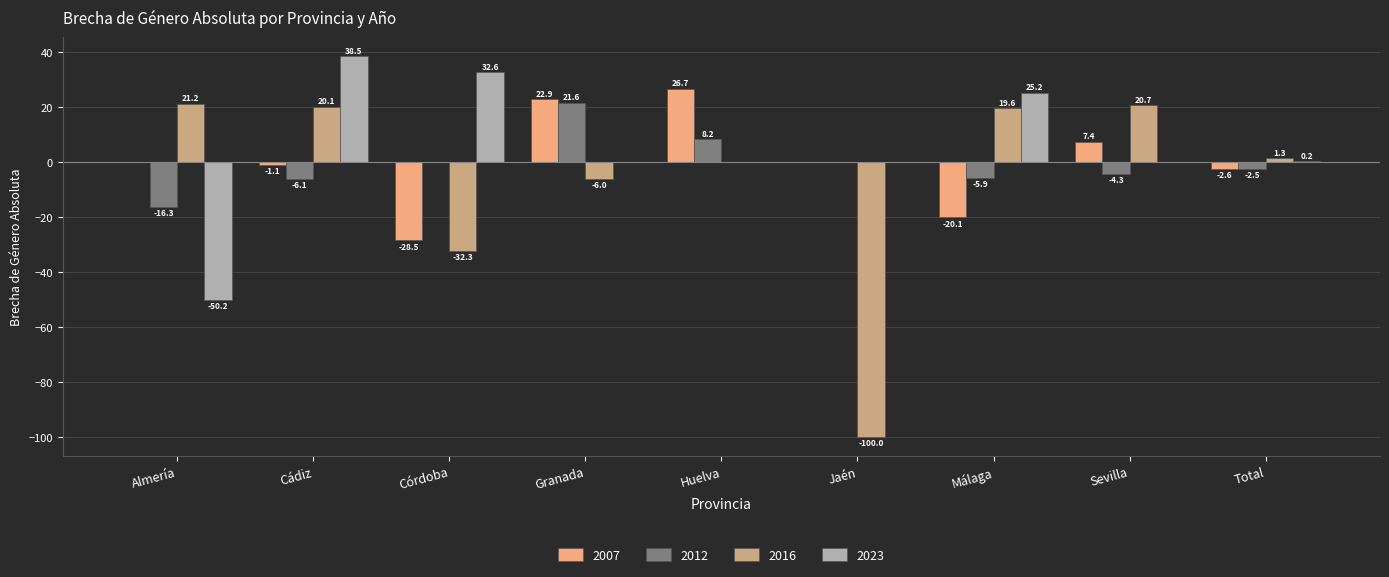

What is the approximate value of 2016 at Córdoba?

-32.3